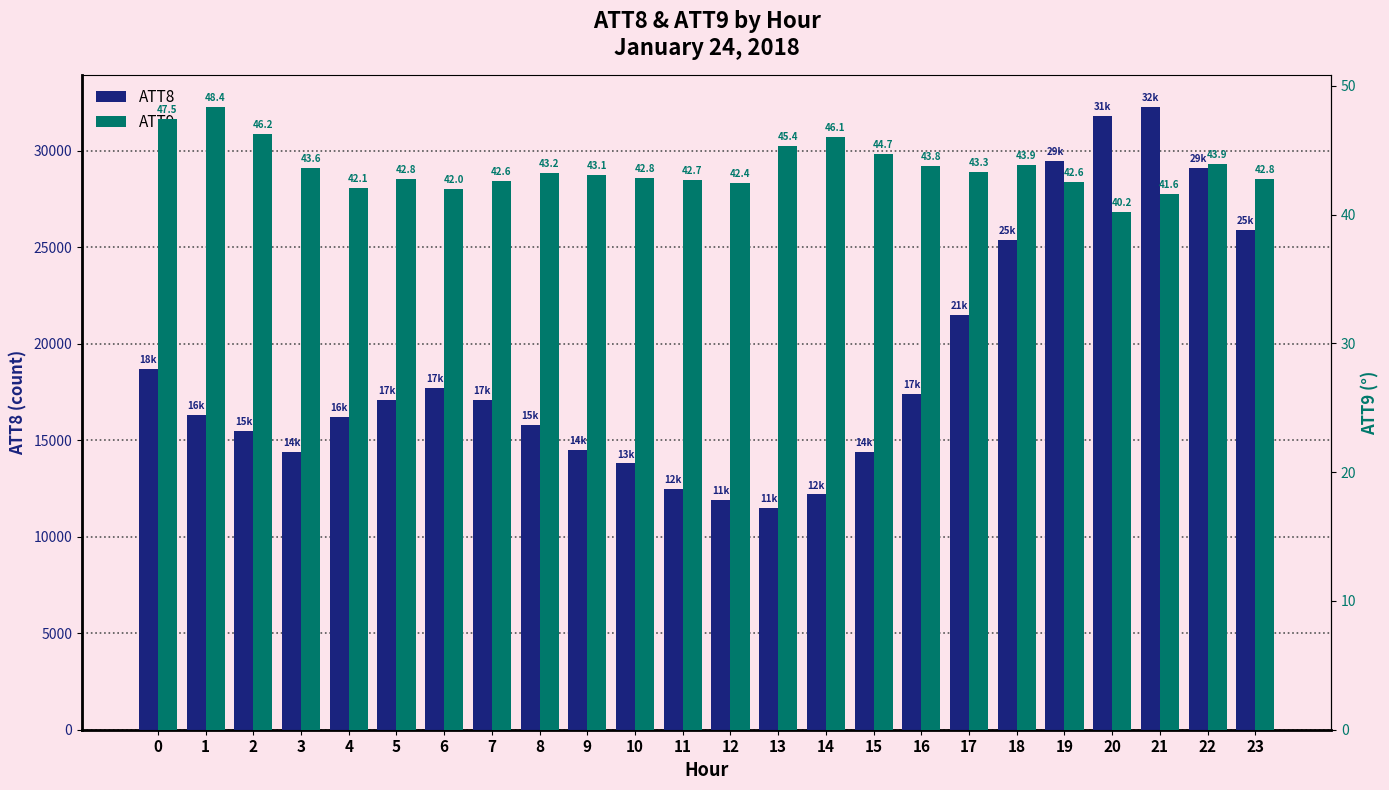

At which category is the sum across all series the highest?

21